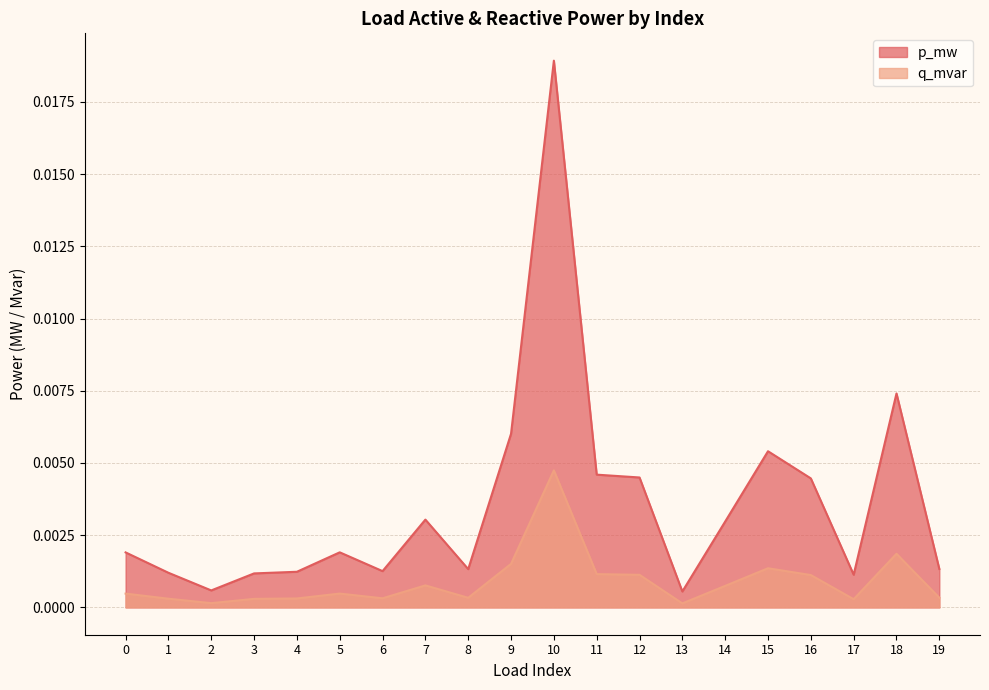

At which label is p_mw closest to 0?

13